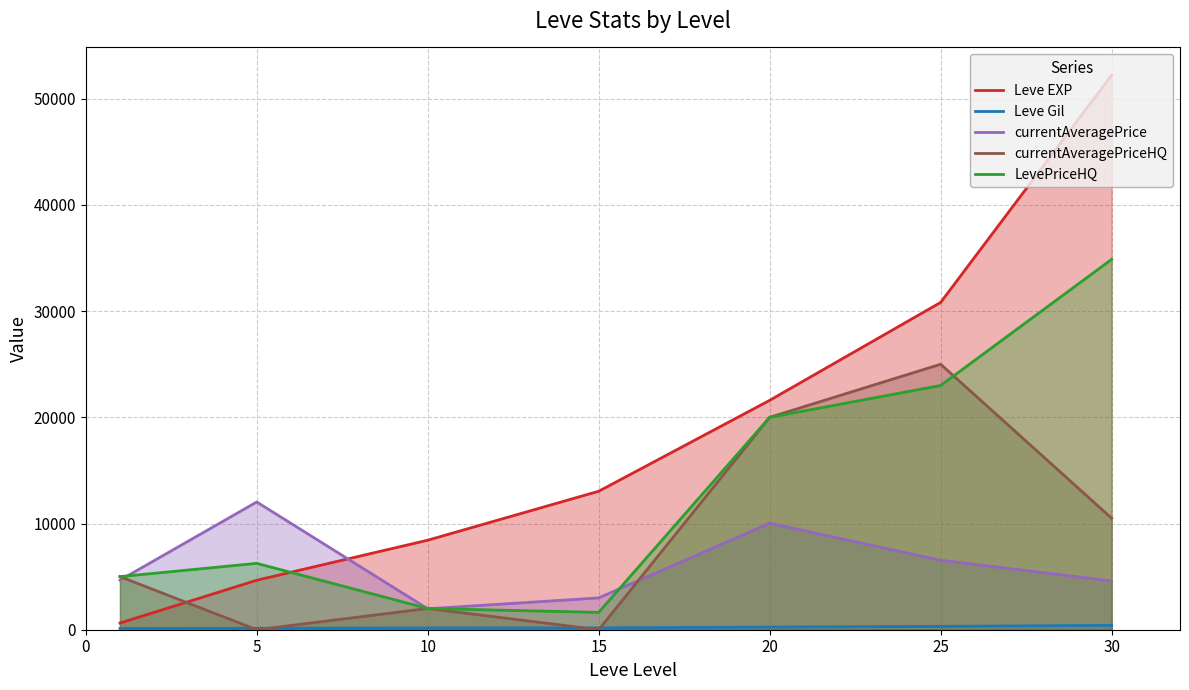

What is the difference between the LevePriceHQ values at 20 and 5?

13750.0